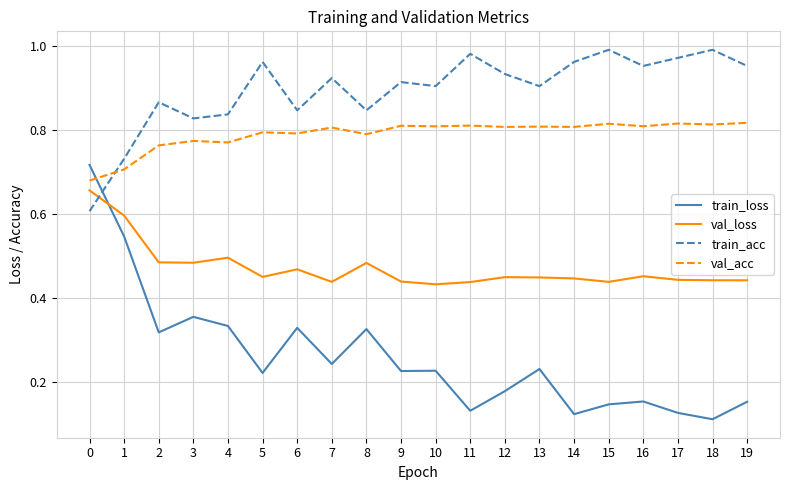

How many val_acc values are between 0 and 1?

20